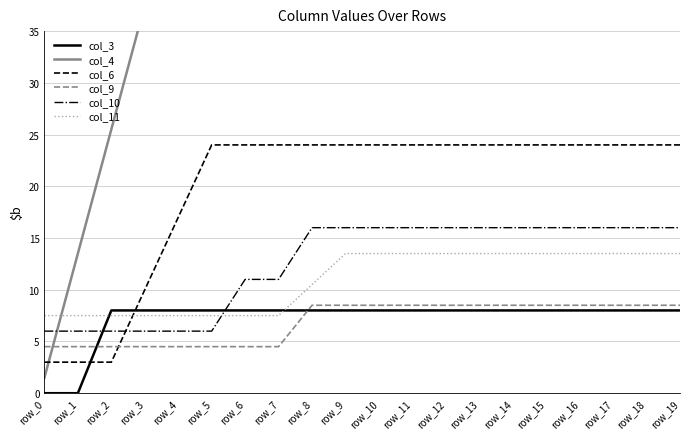

The col_4 series shows 25.5 at row_2. True or false?

True